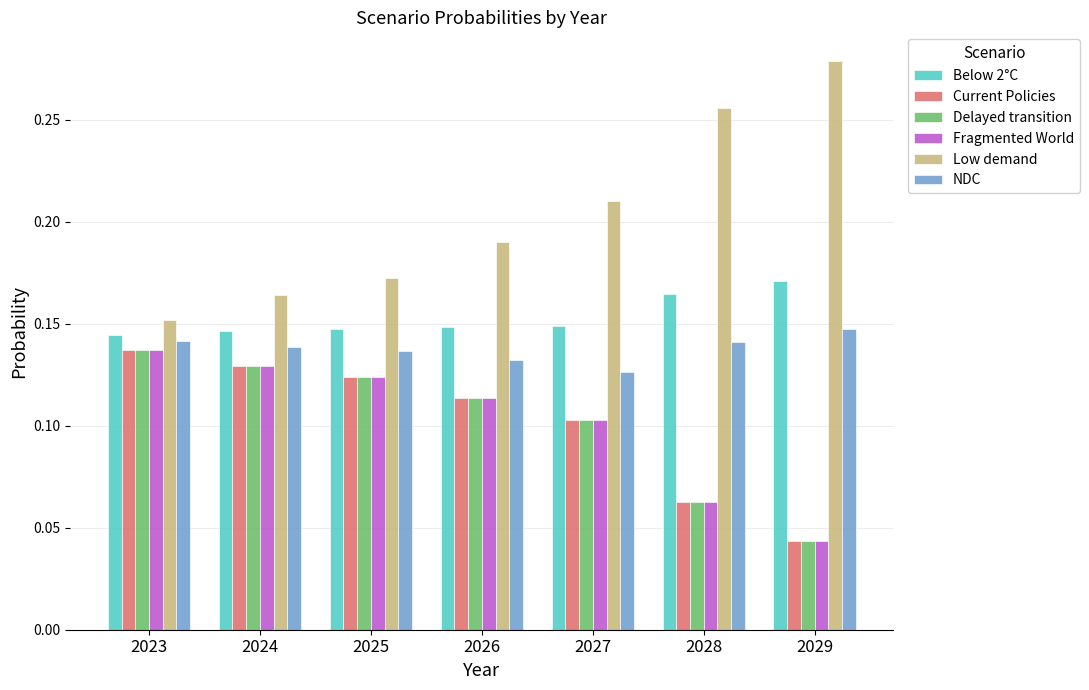

What is the sum of all Low demand values?

1.4